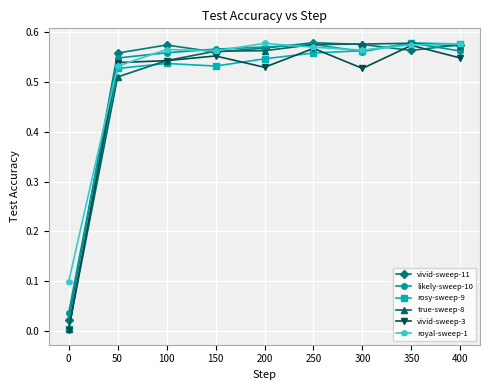

True or false: vivid-sweep-11 has more than 0 points higher than both neighbors.

True